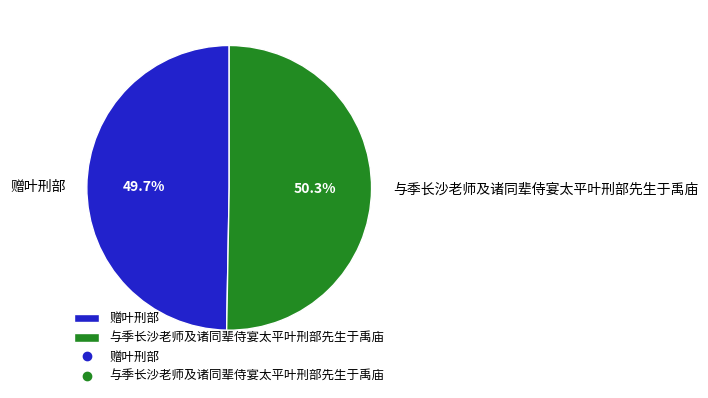

What percentage is the 与季长沙老师及诸同辈侍宴太平叶刑部先生于禹庙 slice, to the nearest percent?

50%